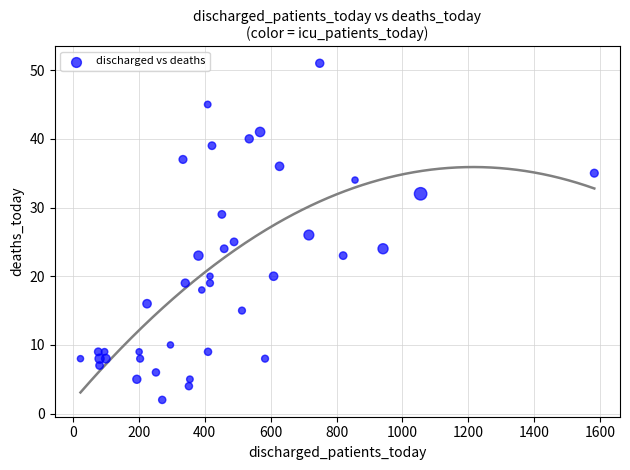

What is the range of Y values (max minus min)?

49